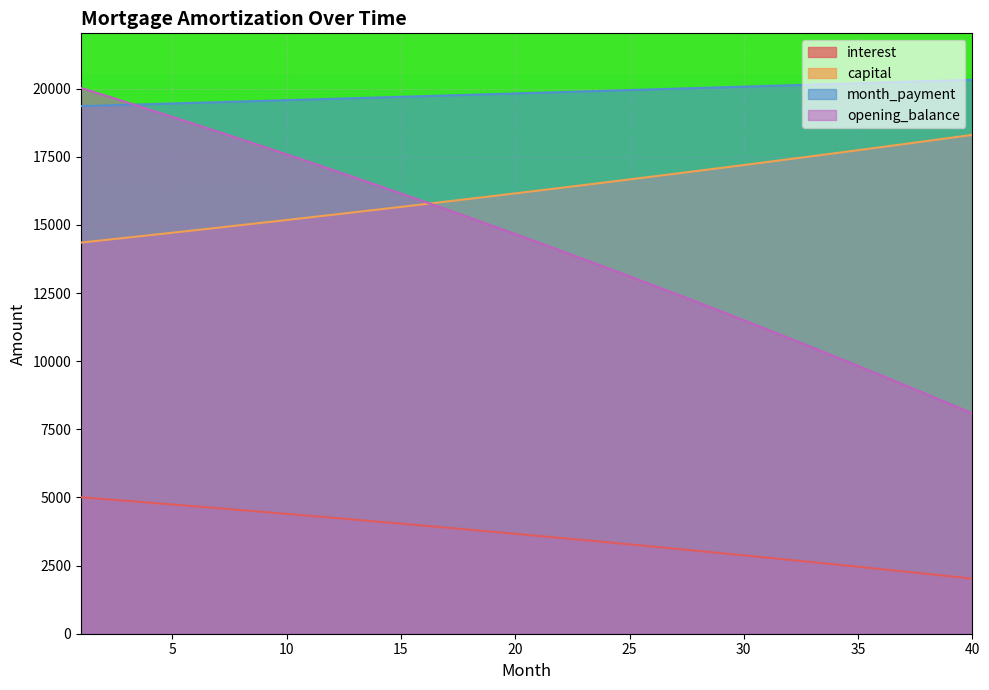

Does the chart display data point markers on the line(s)?

No